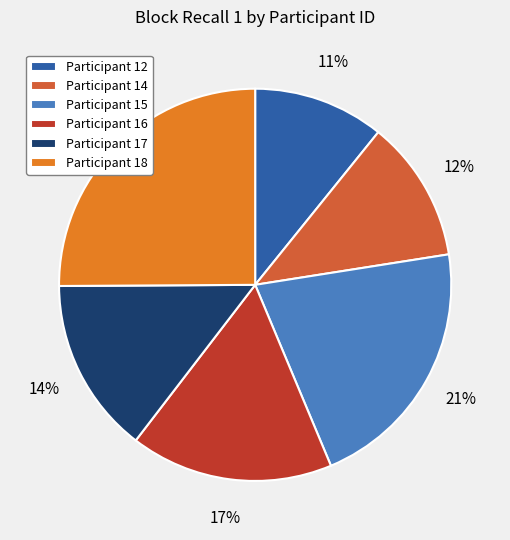

To the nearest percent, what is the difference between the largest and smallest slice percentages?

14%